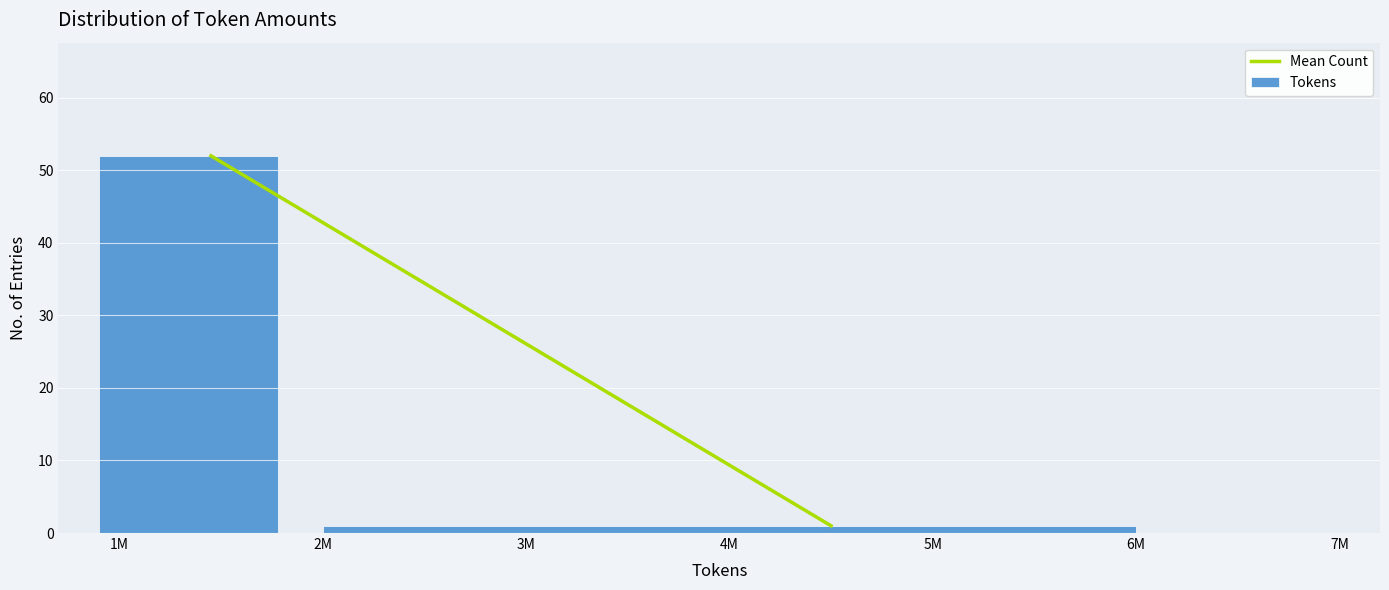

Reading left to right, transcribe all the data shown in this chart.

52	1